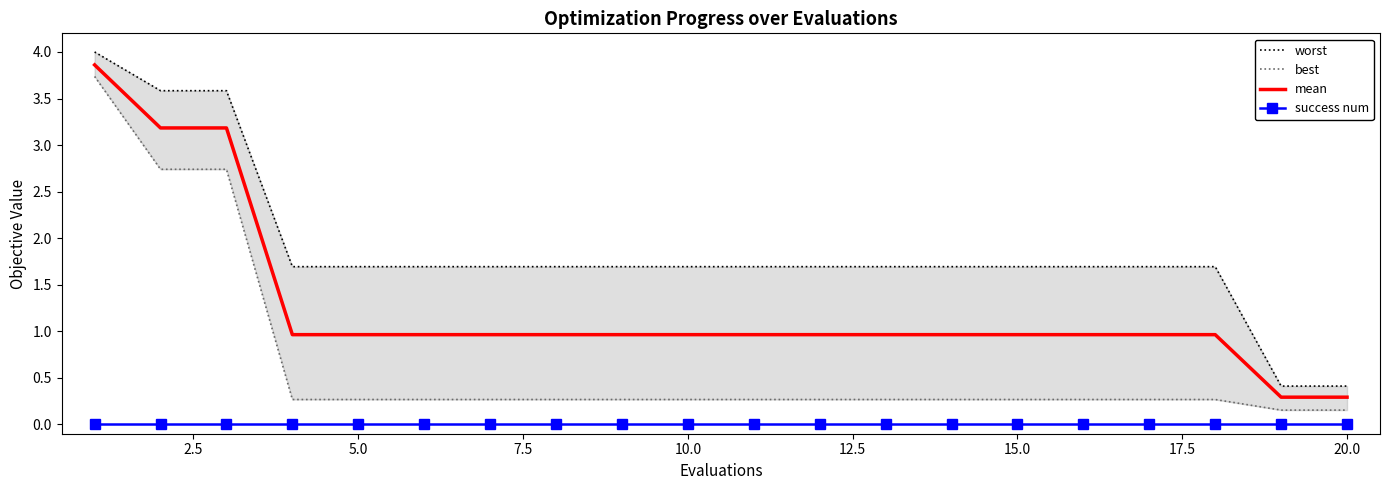

True or false: success num and mean cross at least once.

False